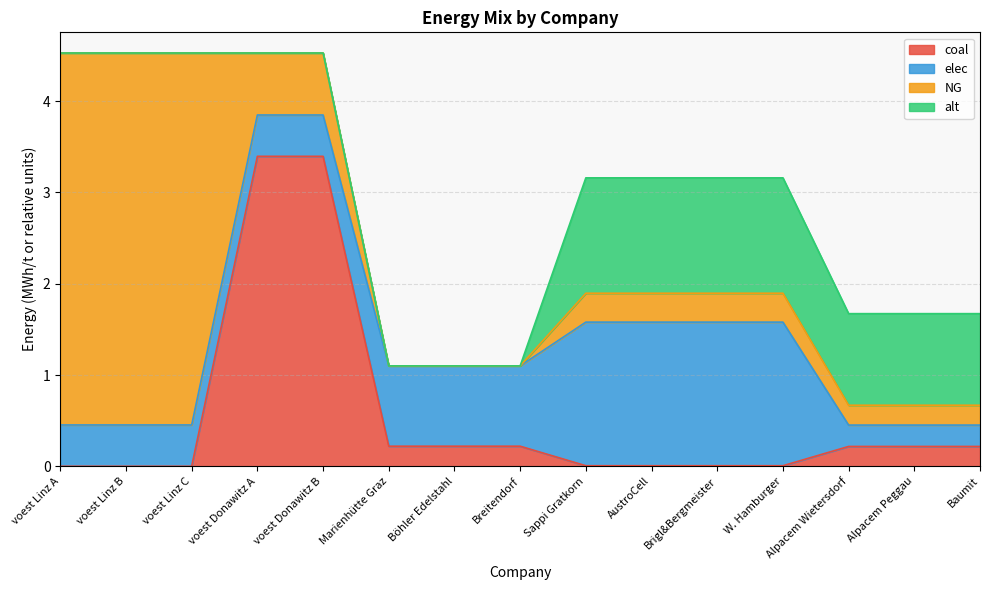

What is the label of the 13th point from the right?

voest Linz C